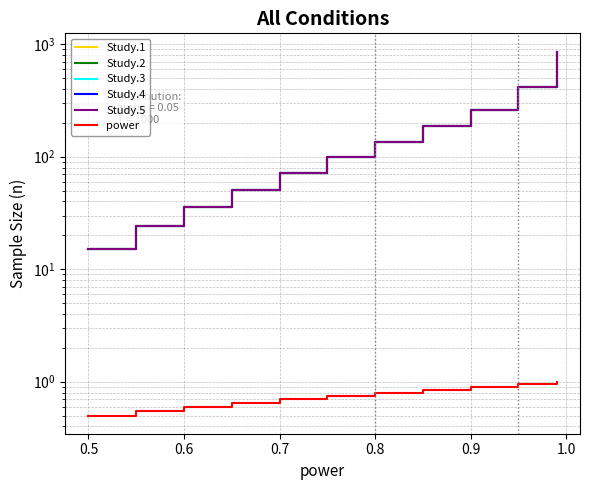

True or false: power and Study.3 intersect in this chart.

False